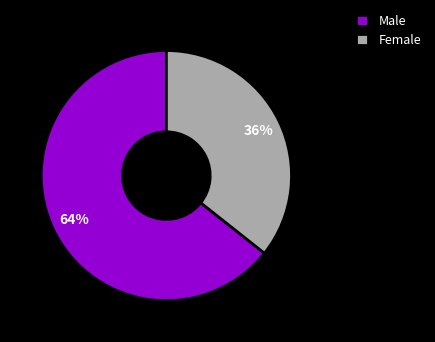

To the nearest percent, what portion does Female represent?

36%